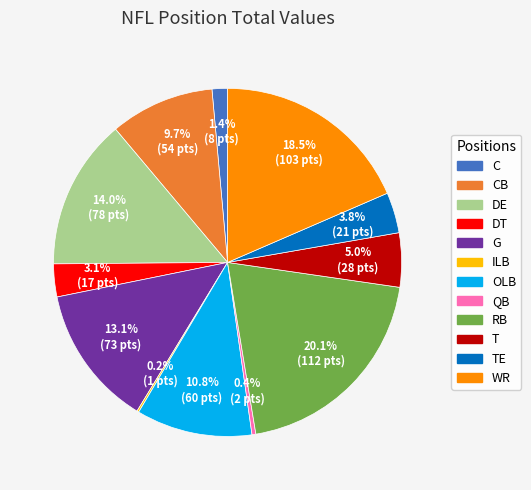

Is it true that RB is 20% of the pie?

True